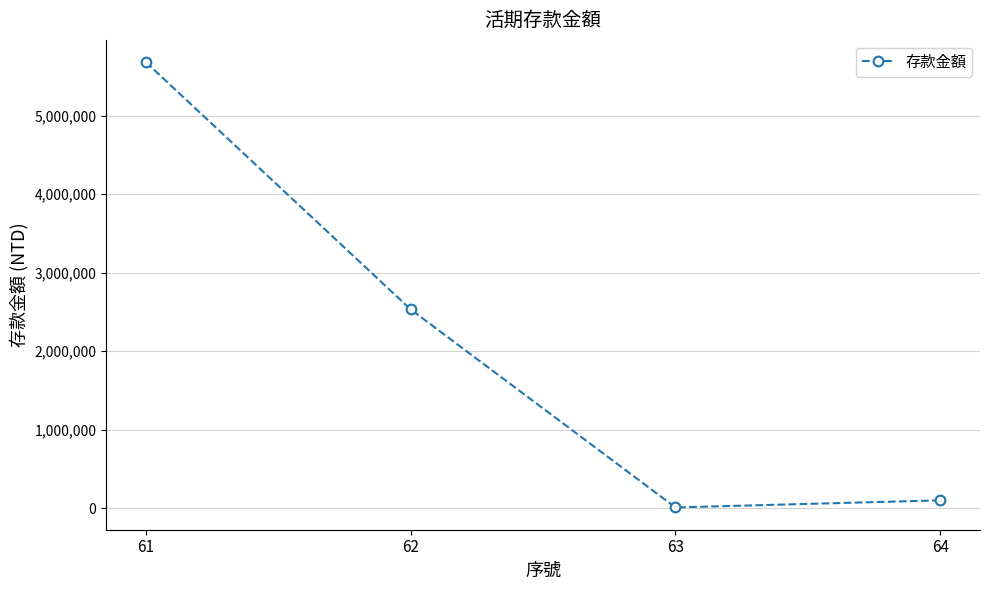

What is the minimum value shown in the chart?

7175